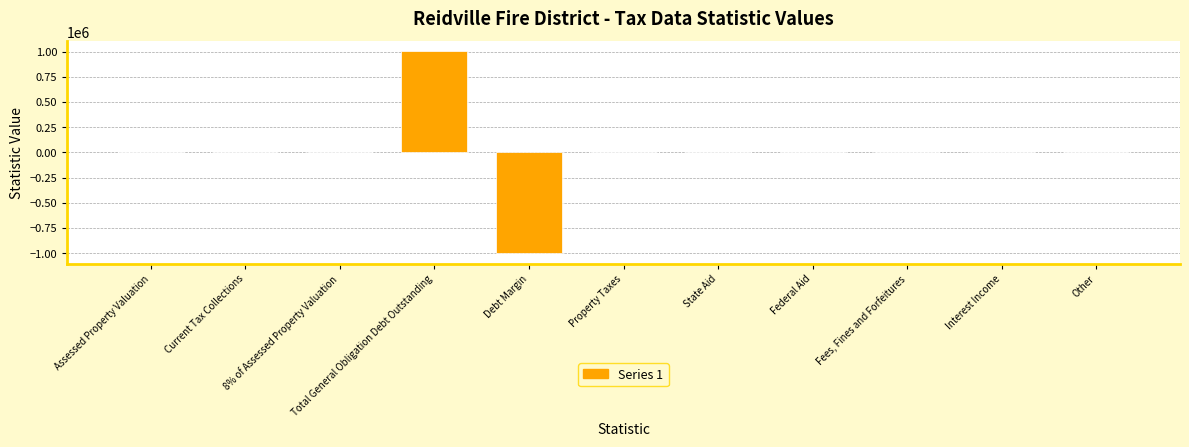

Reading left to right, extract all data points from this chart.

0	0	0	1003273	-1003273	0	0	0	0	0	0